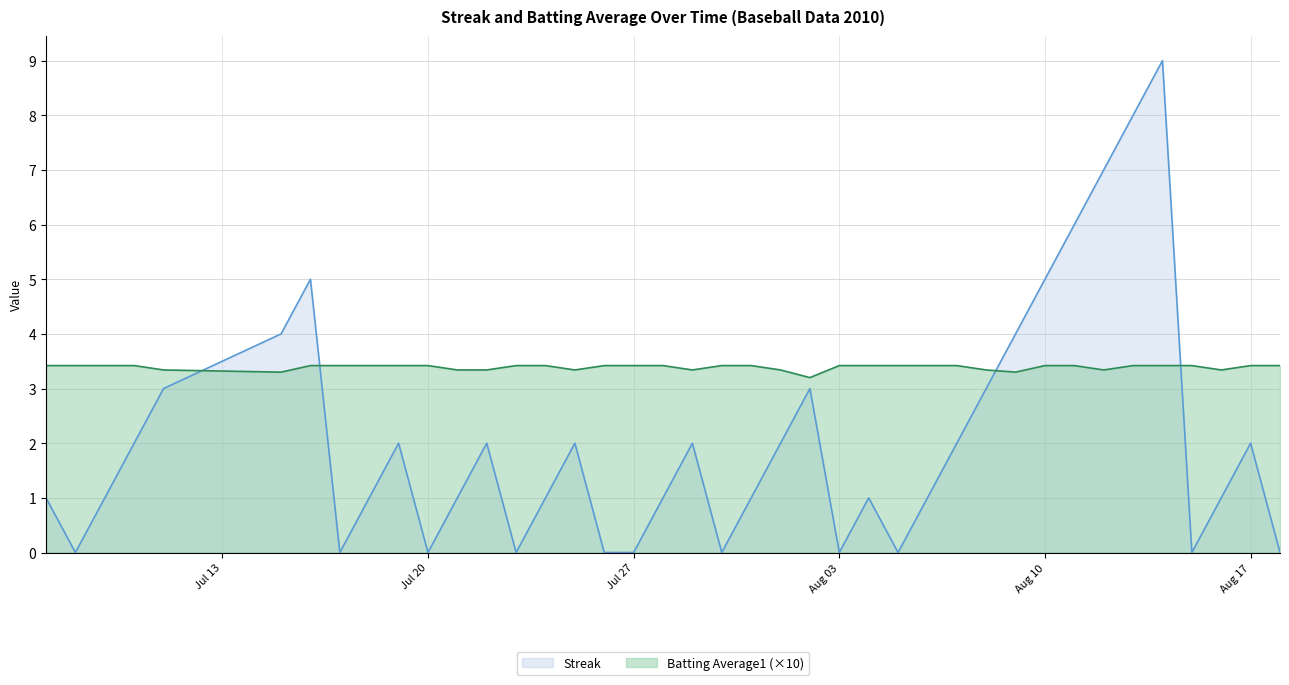

Is it true that Streak equals 2.0 at 2010-08-07?

True